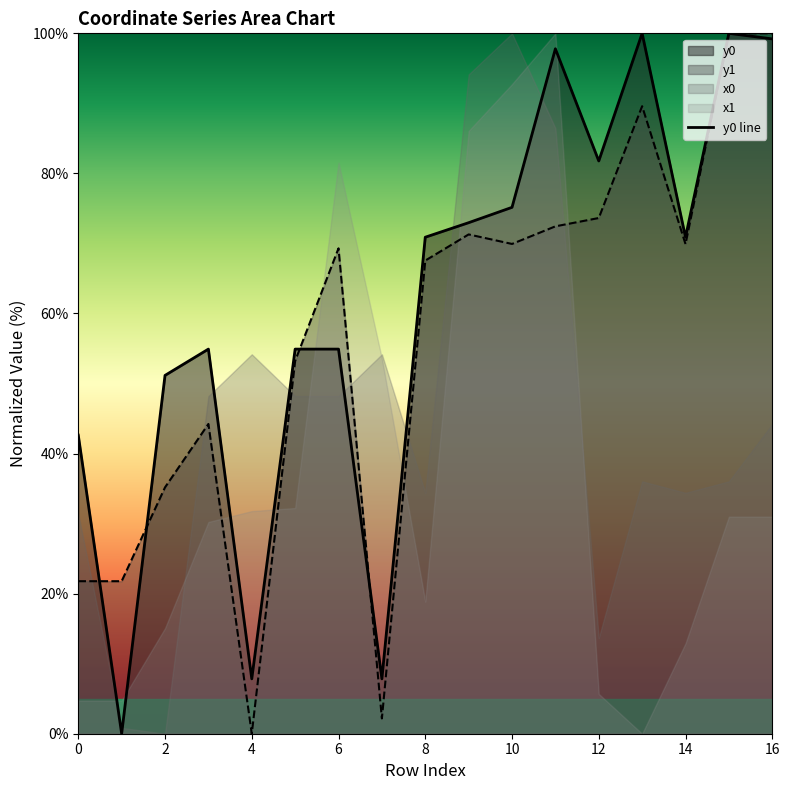

Approximately how many times larger is the value at 13 compared to 6?

1.8